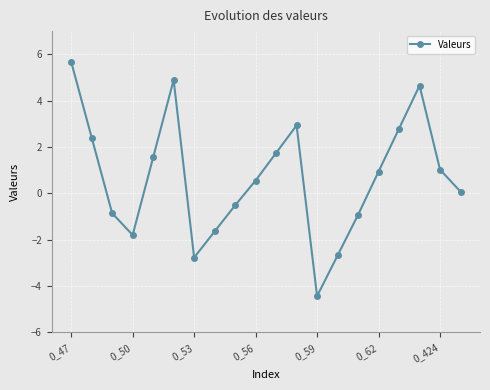

What is the difference between the second highest and second lowest values?

7.7